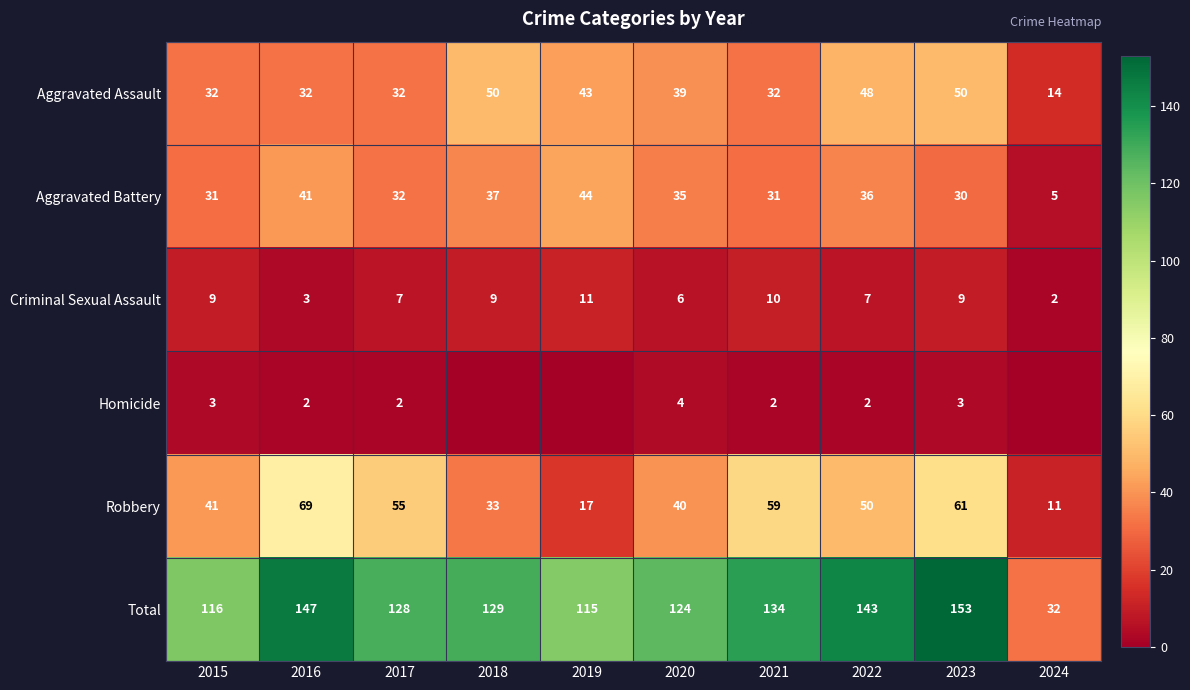

What is the sum of the Criminal Sexual Assault values at 2016 and 2024?

5